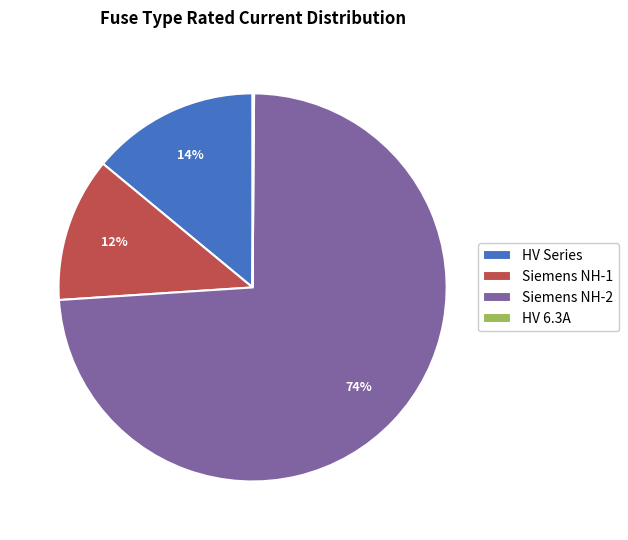

To the nearest percent, what is the average slice percentage?

25%